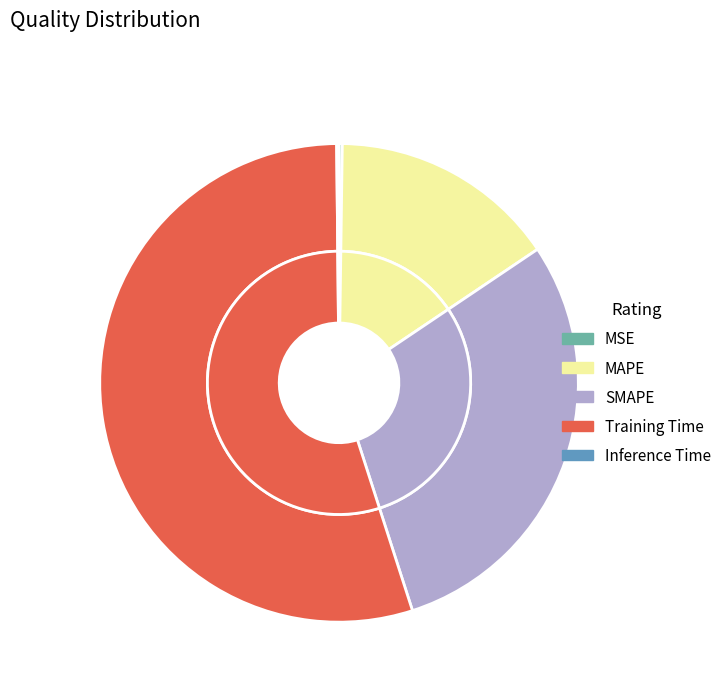

True or false: Training Time accounts for 55% of the total.

True